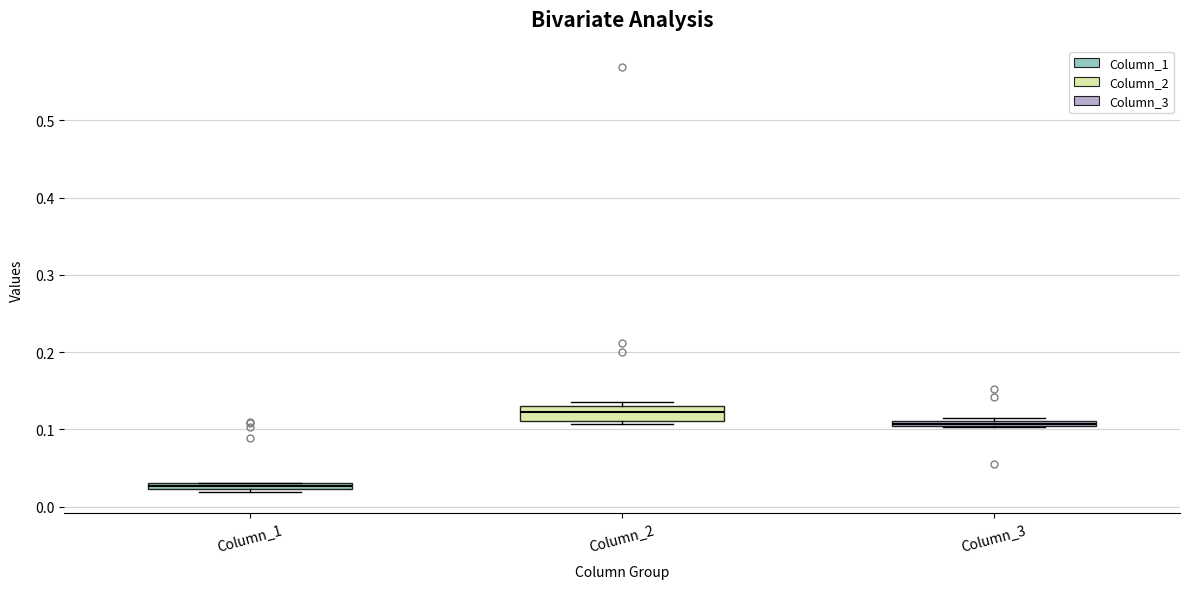

Comparing the boxes themselves (not the whiskers), which one is the tallest?

Column_2